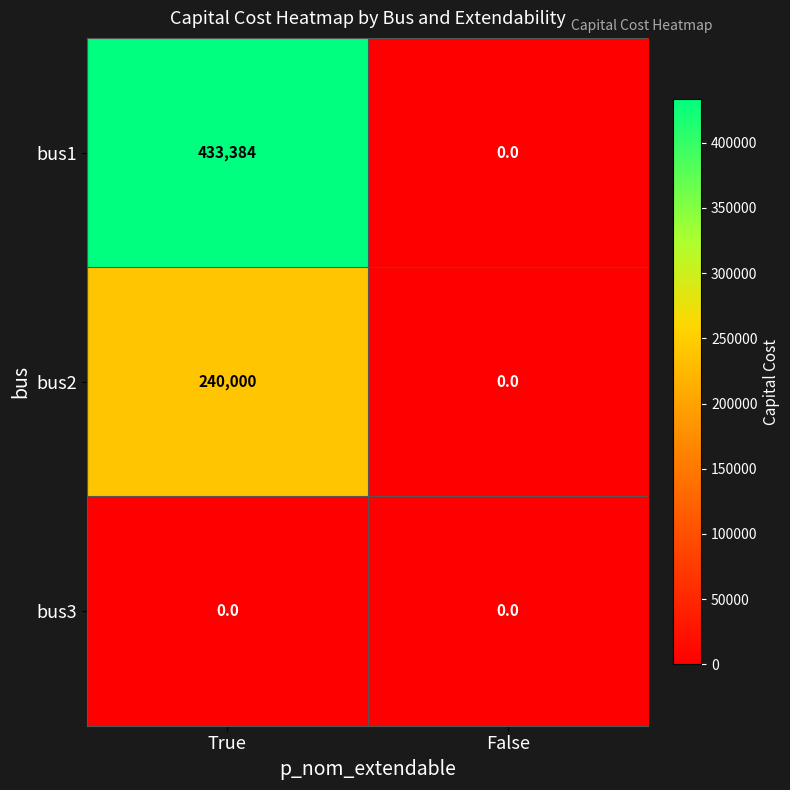

True or false: bus2 has a value of -166049 at False.

False